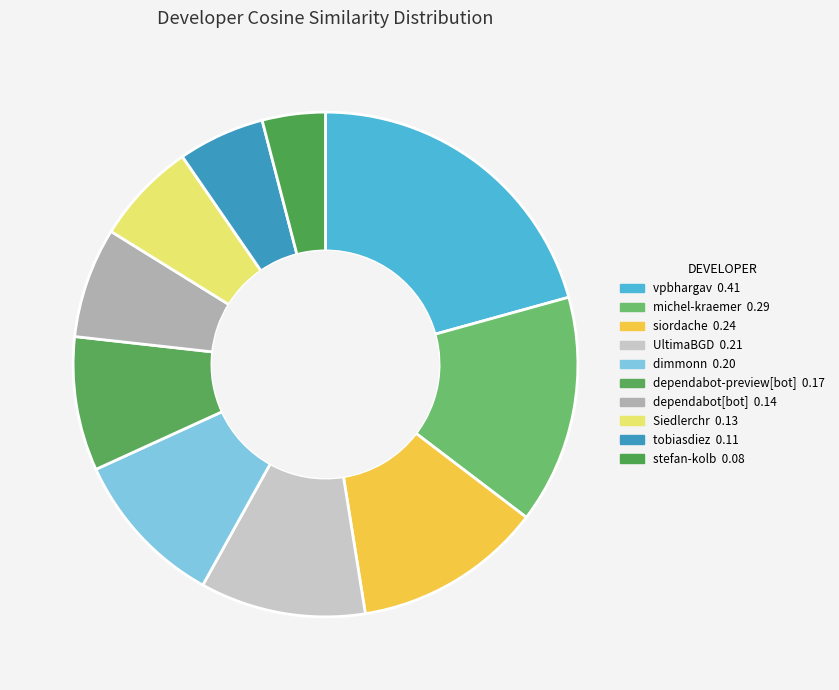

How many slices are in this pie chart?

10